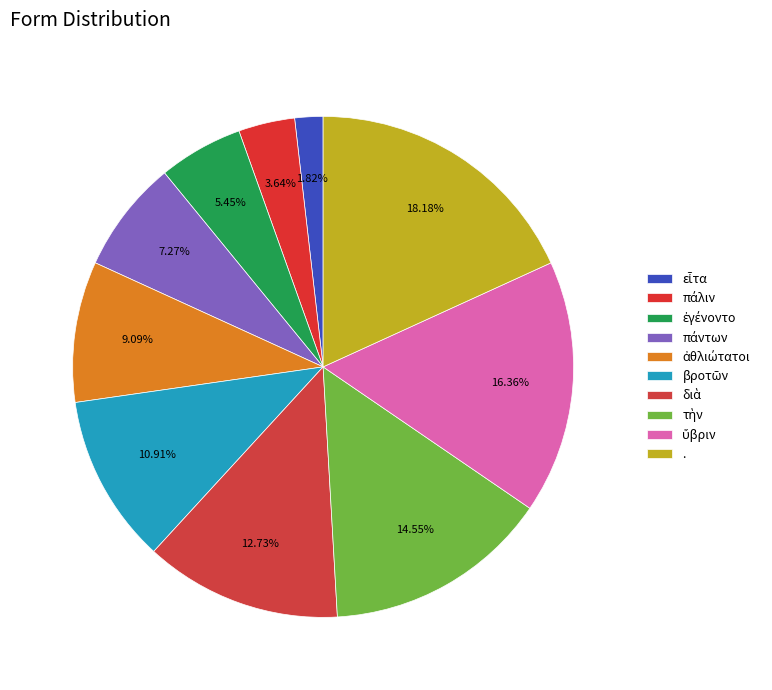

How many slices are in this pie chart?

10